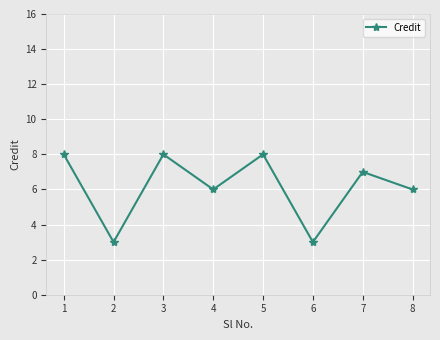

Does the chart display data point markers on the line(s)?

Yes